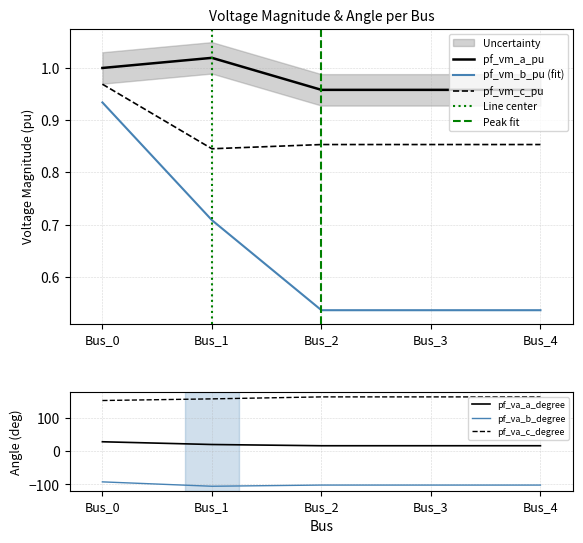

Rank the series at Bus_2 from lowest to highest value.

pf_va_b_degree, pf_vm_b_pu, pf_vm_c_pu, pf_vm_a_pu, pf_va_a_degree, pf_va_c_degree